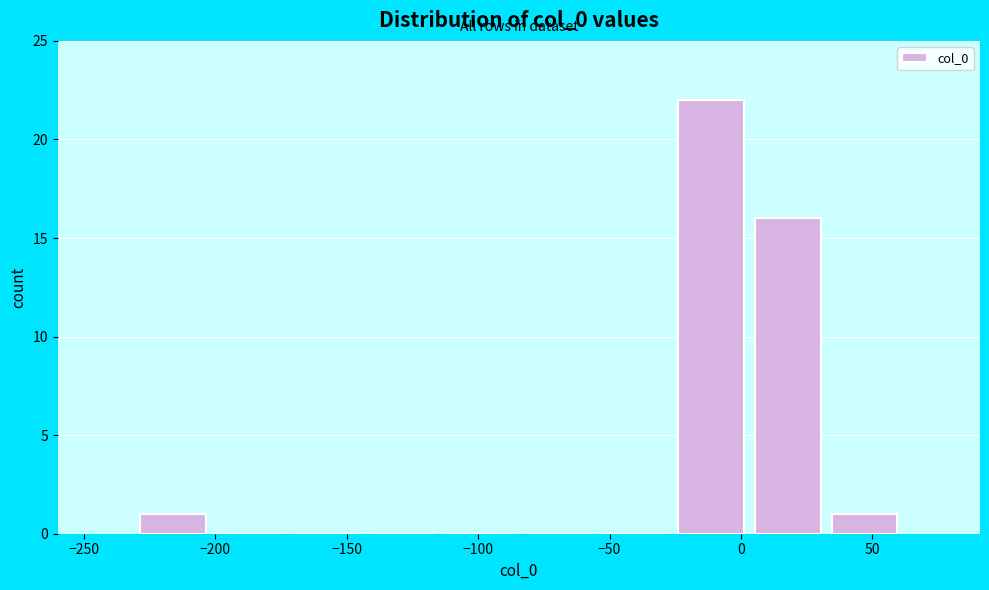

What is the height of the bar covering -25 to 5 on the x-axis? Neither the bar edges nor the heights are printed on the chart, so give them approximately, as read against the axes.

22